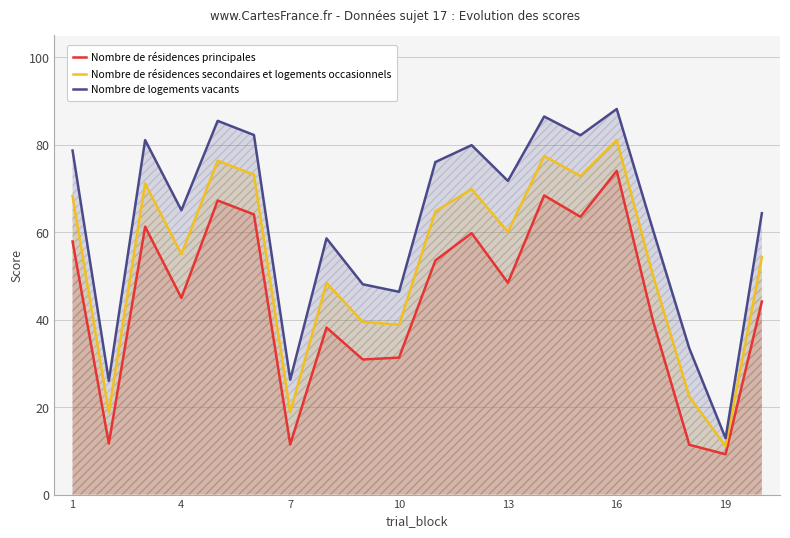

Which series has the largest range (max minus min)?

Nombre de logements vacants